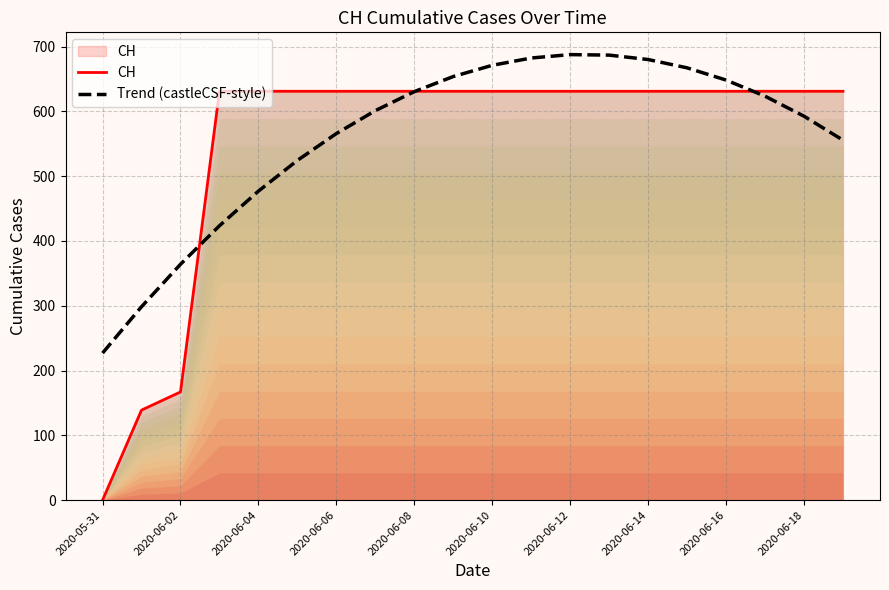

Reading left to right, what are all the values shown in this chart?

CH: 0.0	139.0	167.0	631.0	631.0	631.0	631.0	631.0	631.0	631.0	631.0	631.0	631.0	631.0	631.0	631.0	631.0	631.0	631.0	631.0
Trend (castleCSF-style): 227.0	298.5	364.0	423.5	476.9	524.3	565.7	601.1	630.4	653.8	671.1	682.3	687.6	686.8	680.0	667.2	648.3	623.4	592.5	555.6